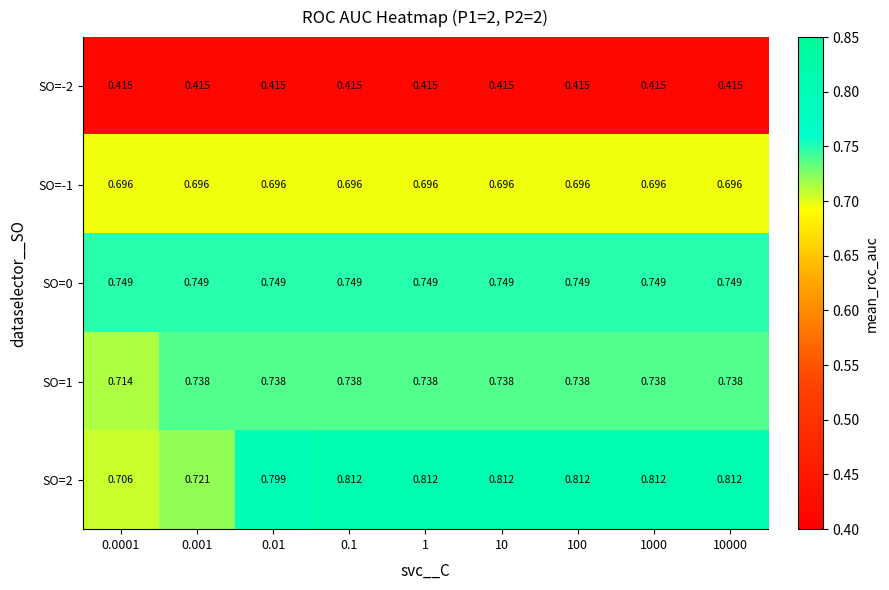

Is the value of SO=0 at 1 greater than the value of SO=2 at 1000?

No